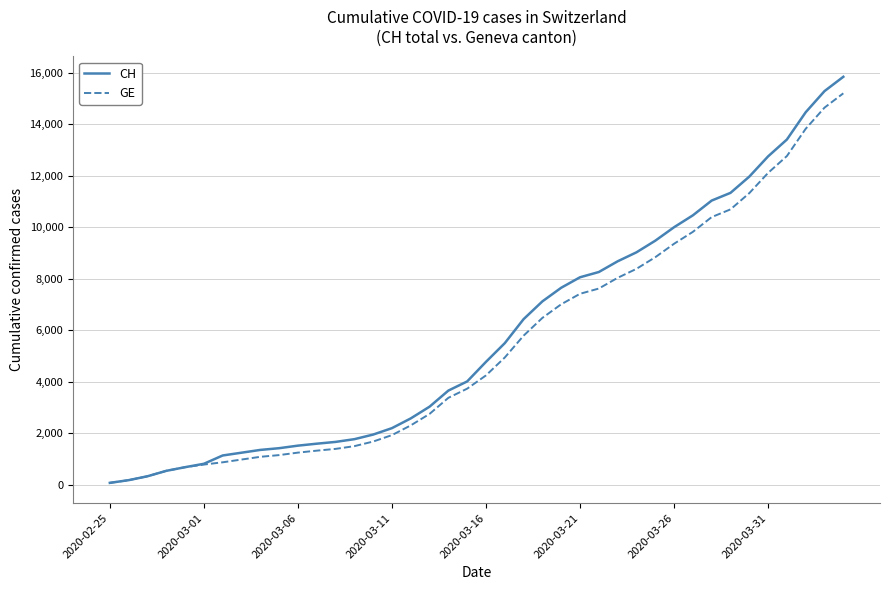

Which series has the largest range (max minus min)?

CH